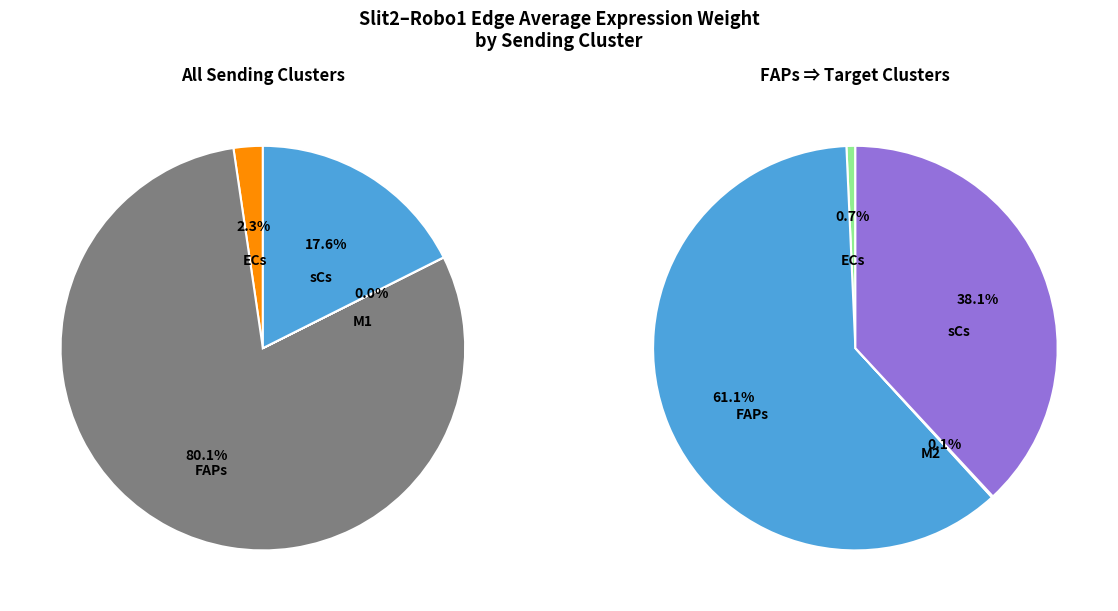

What is the largest slice in the pie chart?

FAPs